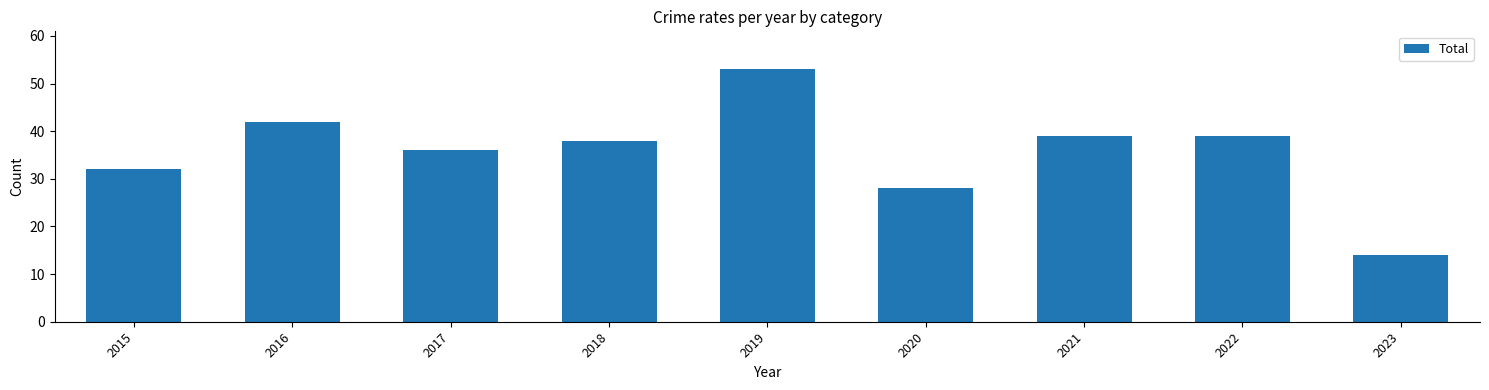

Are the bars horizontal?

No